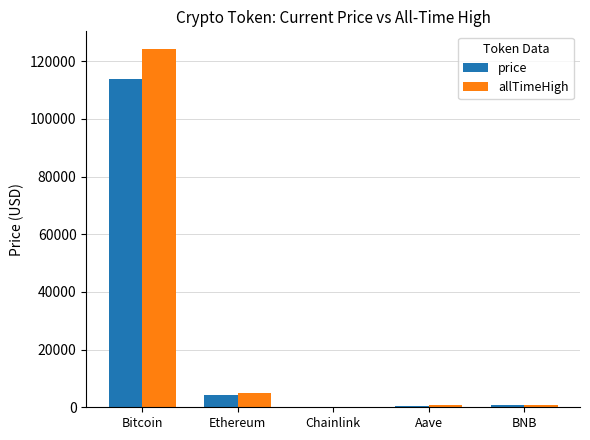

At which category is the sum across all series the highest?

Bitcoin